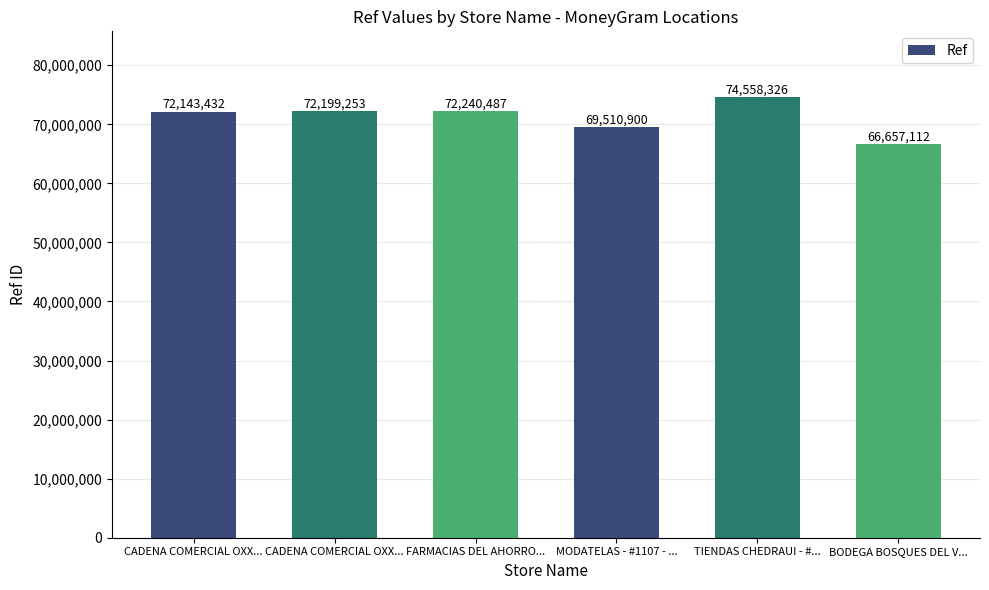

Rank the categories by value from lowest to highest.

BODEGA BOSQUES DEL V..., MODATELAS - #1107 - ..., CADENA COMERCIAL OXX..., CADENA COMERCIAL OXX..., FARMACIAS DEL AHORRO..., TIENDAS CHEDRAUI - #...